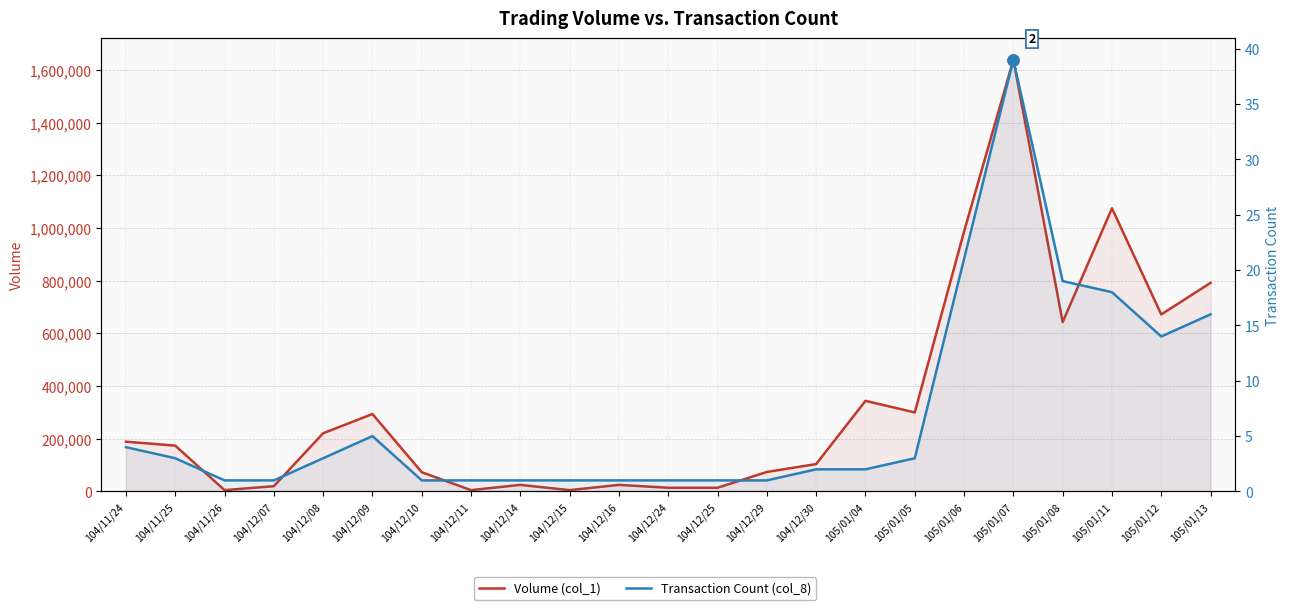

True or false: Volume (col_1) and Transaction Count (col_8) intersect in this chart.

False